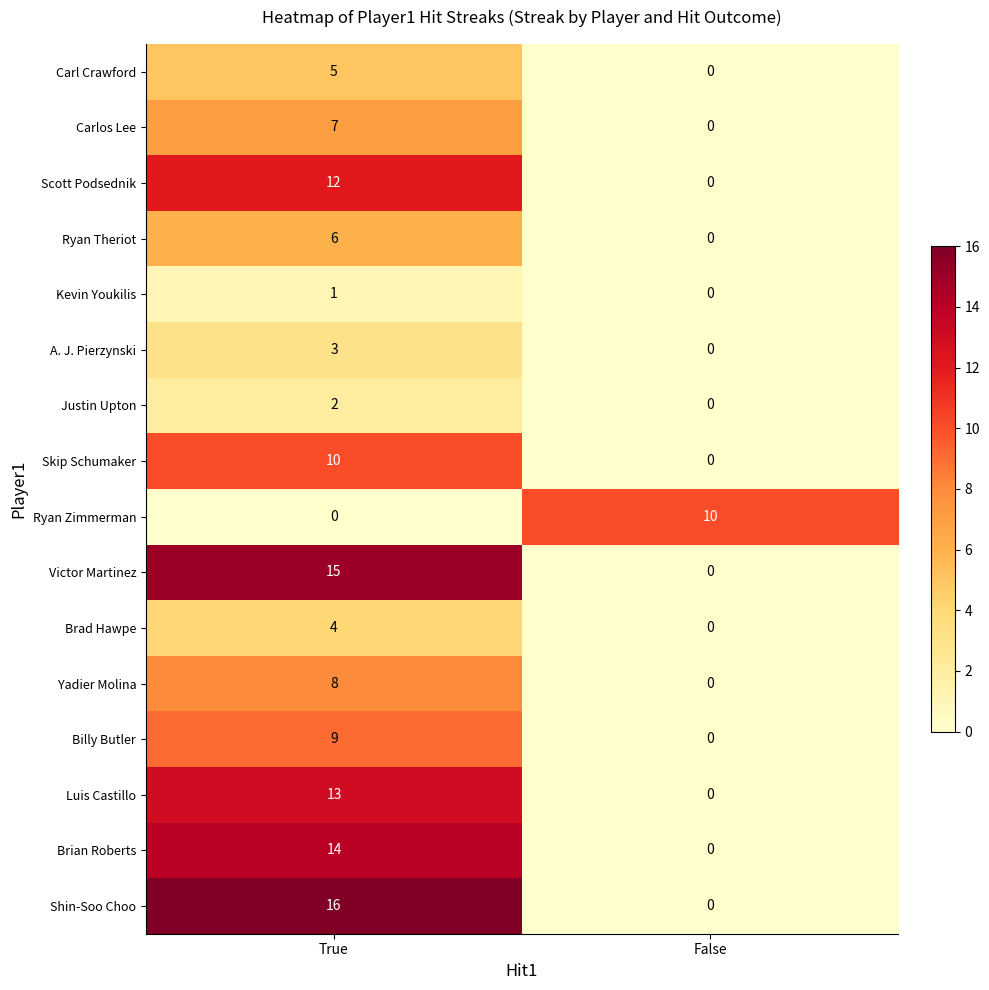

Which series changed the most between True and False?

Shin-Soo Choo